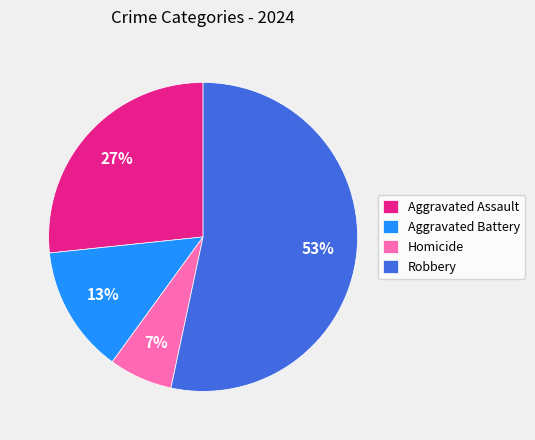

Is it true that Aggravated Battery is 13% of the pie?

True